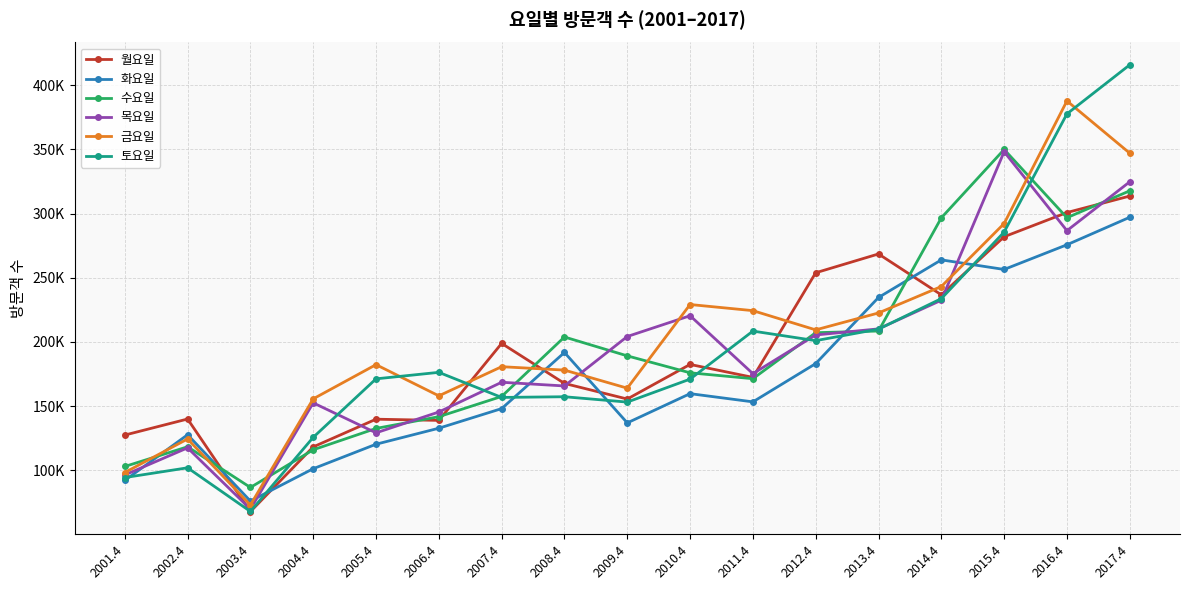

What is the total value across all series at 2004.4?

769094